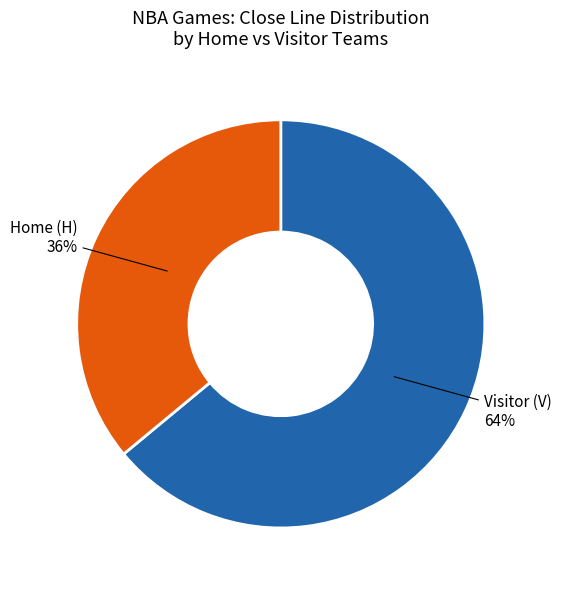

To the nearest percent, what is the average slice percentage?

50%